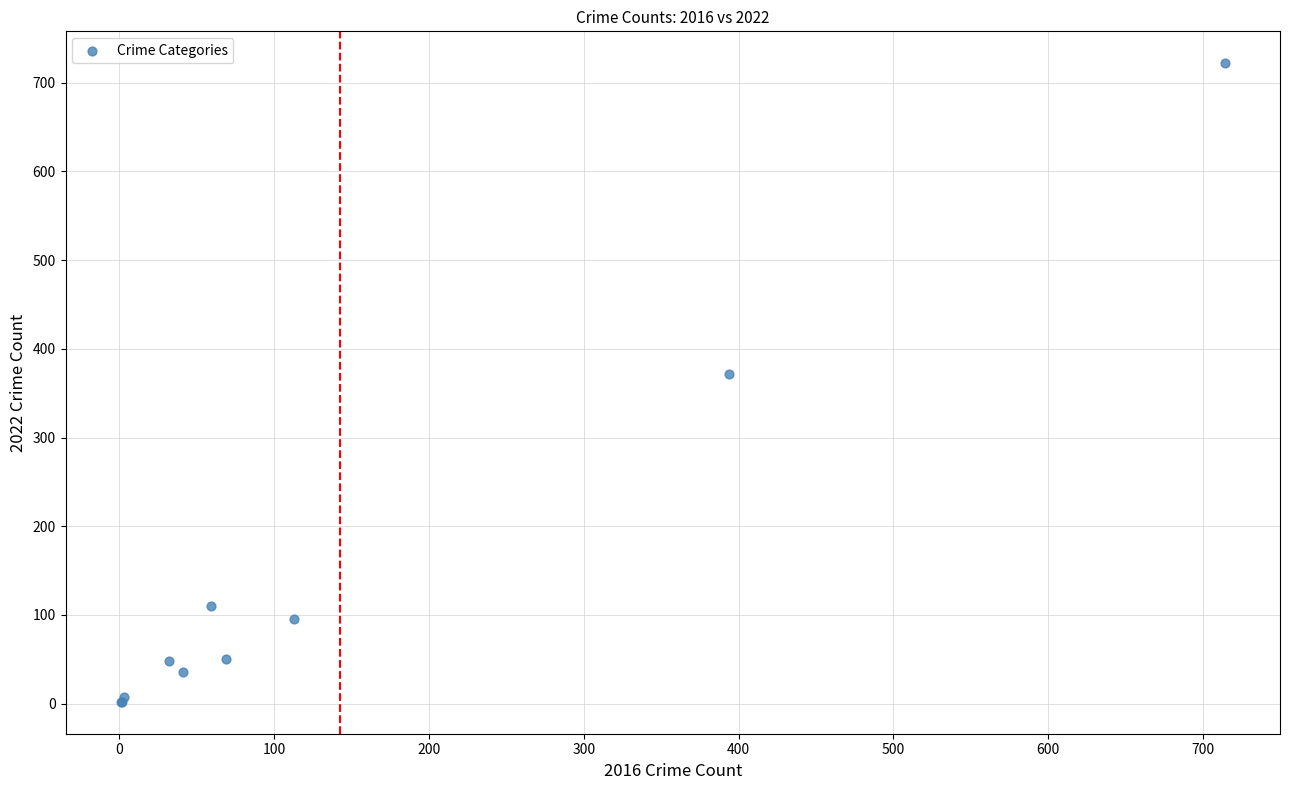

What Y value in the scatter plot is closest to 362?

372